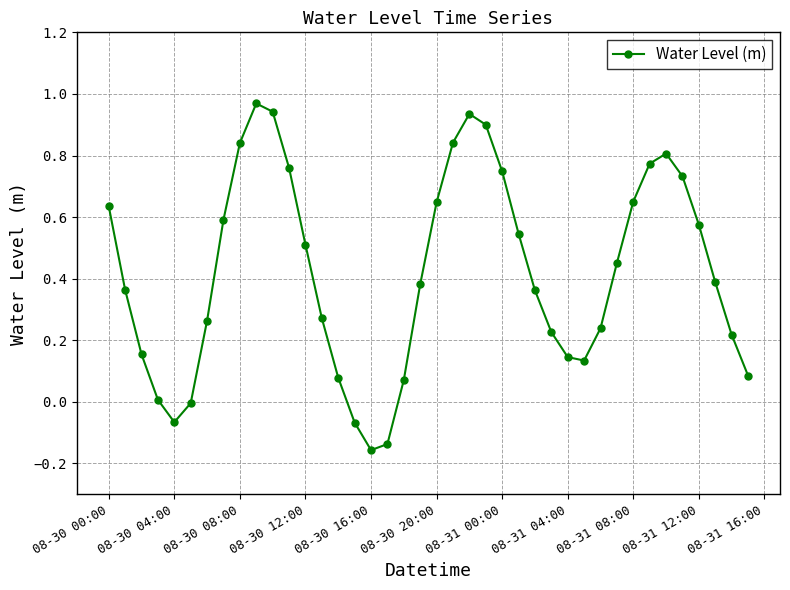

What is the sum of all values?

16.8